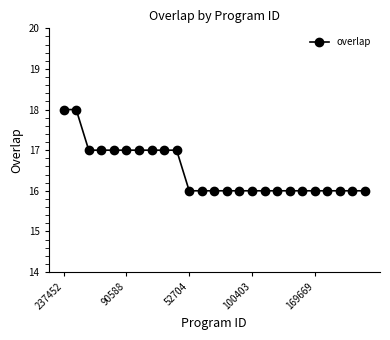

What is the value of the 19th point from the left?

16